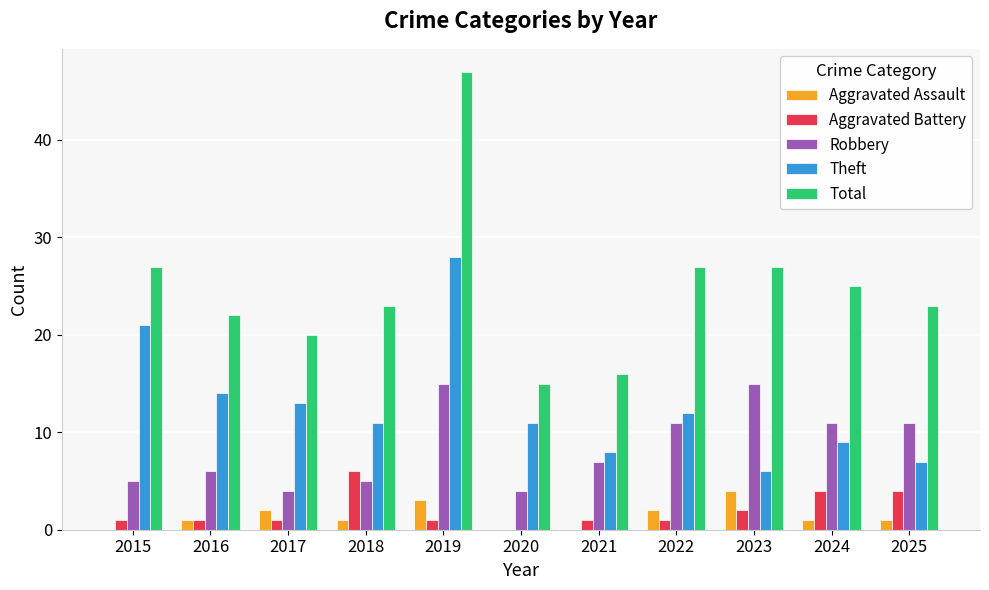

Which series changed the most between 2018 and 2020?

Total